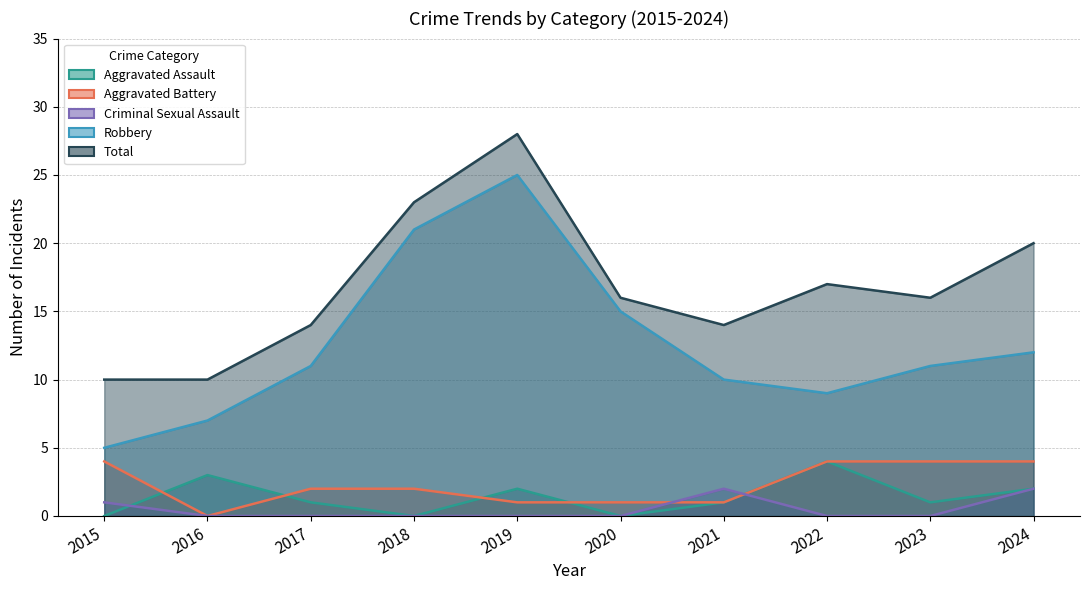

Does the chart have visible grid lines?

Yes